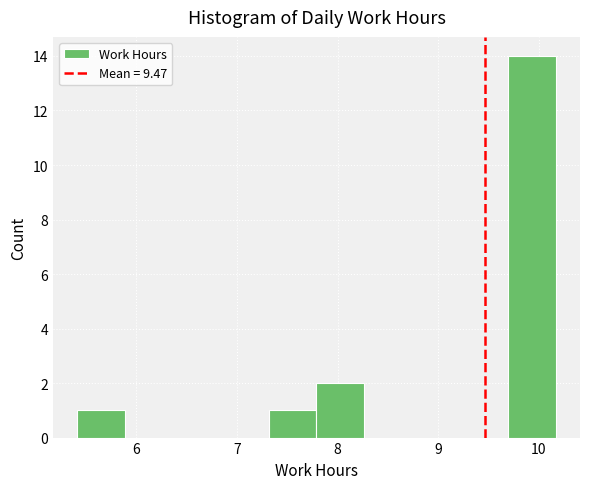

Reading left to right, list every bar in this chart as the range it spans on the x-axis followed by its height. Neither the bar edges nor the heights are printed on the chart, so give them approximately, as read against the axes.

5.4 to 5.9: 1
5.9 to 6.4: 0
6.4 to 6.8: 0
6.8 to 7.3: 0
7.3 to 7.8: 1
7.8 to 8.3: 2
8.3 to 8.7: 0
8.7 to 9.2: 0
9.2 to 9.7: 0
9.7 to 10.2: 14